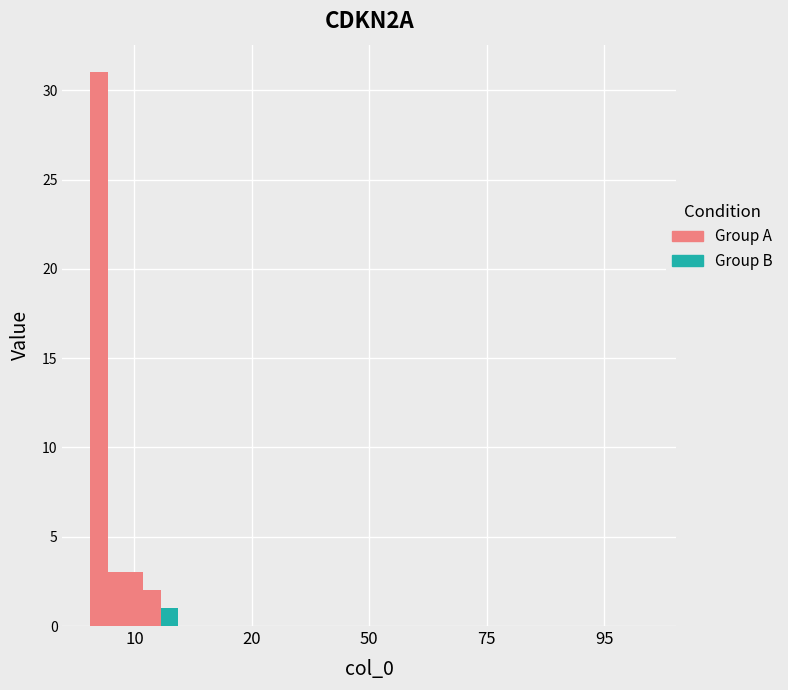

How many groups of bars are there?

5